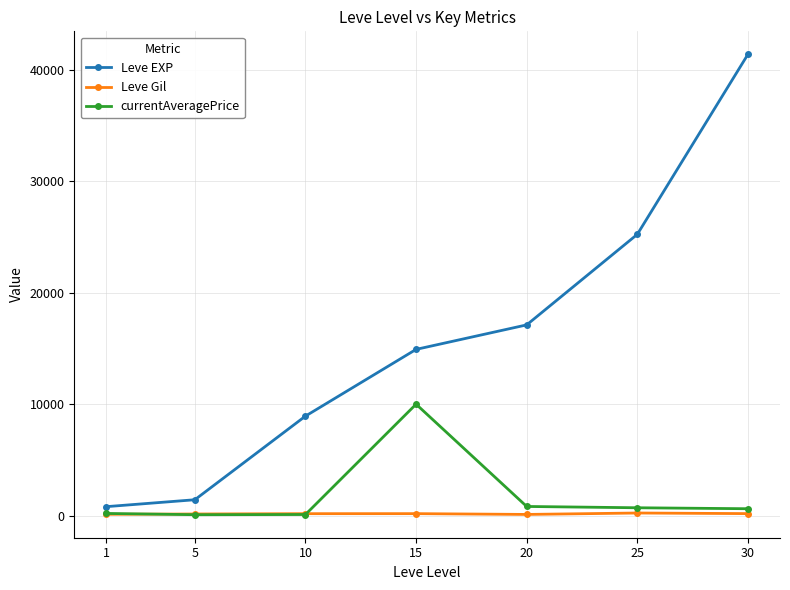

What are all the series names shown in the legend?

Leve EXP, Leve Gil, currentAveragePrice